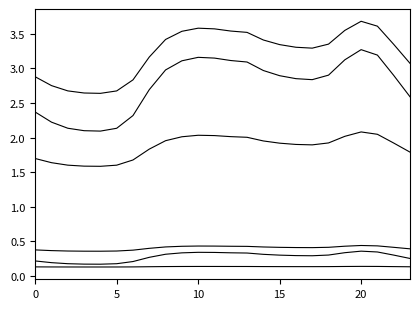

What is the label of the 10th point from the right?

14